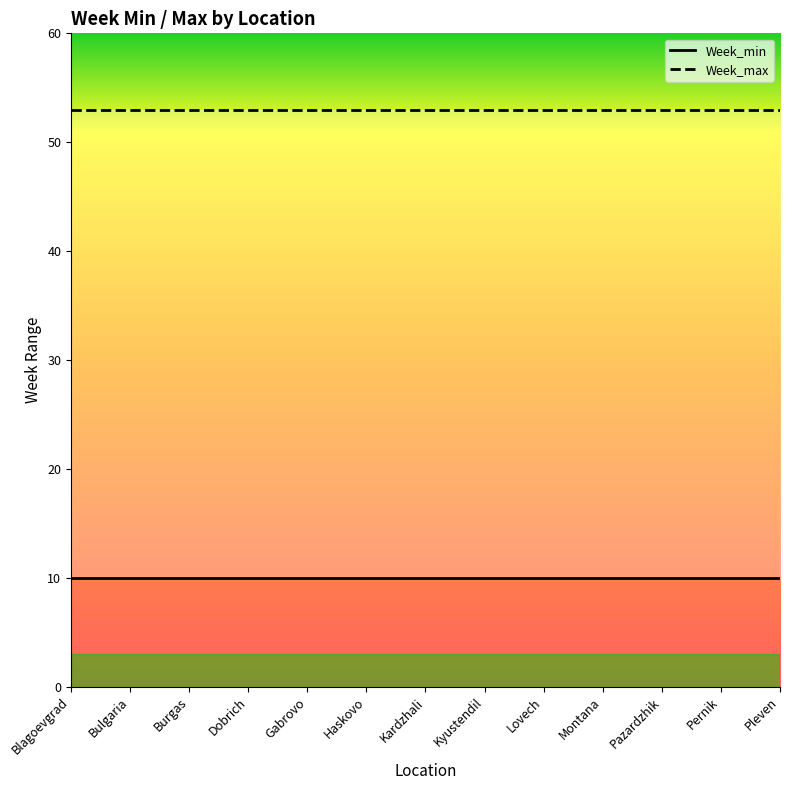

True or false: Week_max and Week_min intersect in this chart.

False